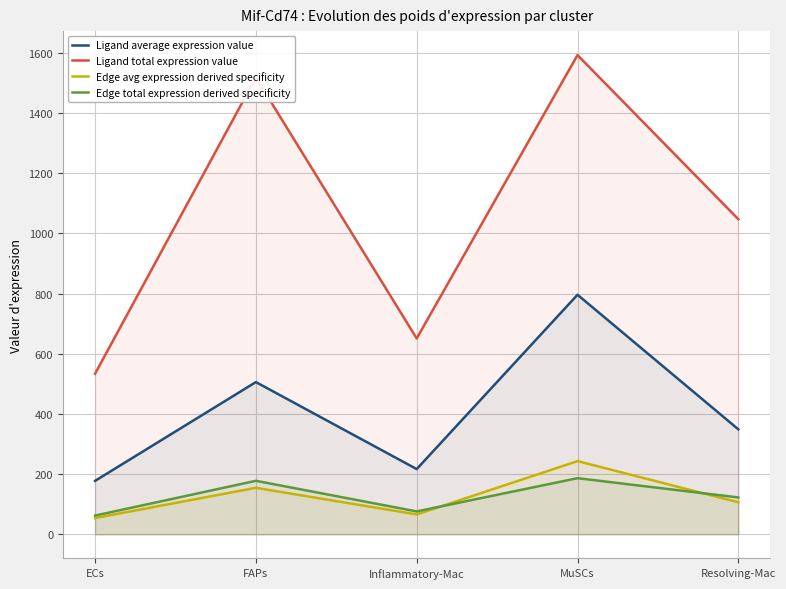

At which category is the sum across all series the highest?

MuSCs